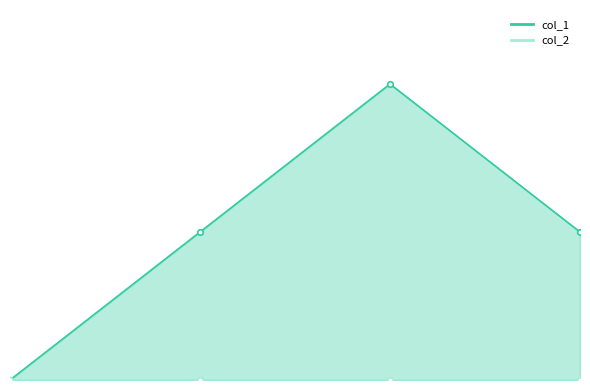

List the labels in order of value, largest first.

1638209598, 1637187163, 1646148068, 1632833000